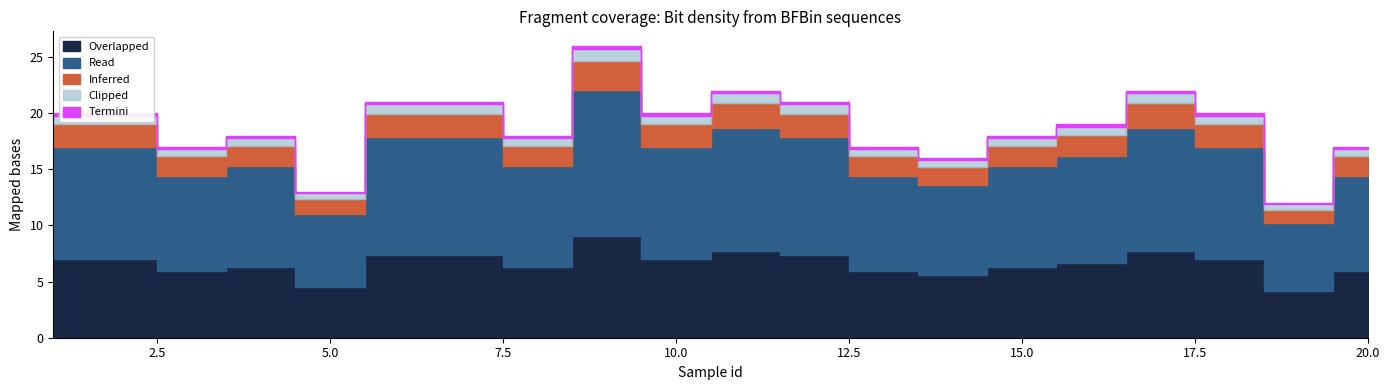

At 17, list the series in order from smallest to largest.

Termini, Clipped, Inferred, Overlapped, Read